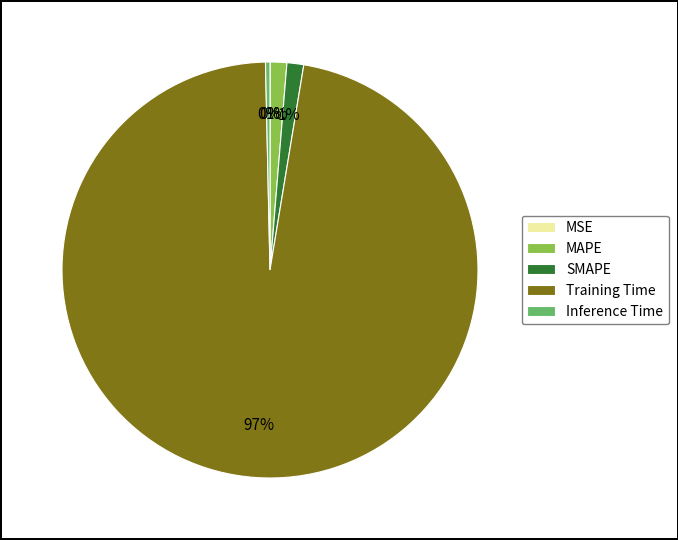

Is it true that Inference Time is 0% of the pie?

True